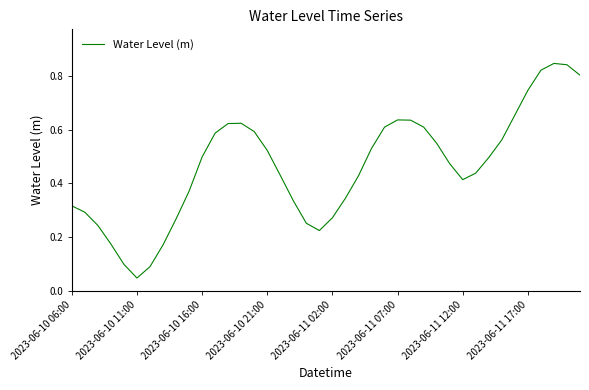

How many lines are shown in the chart?

1